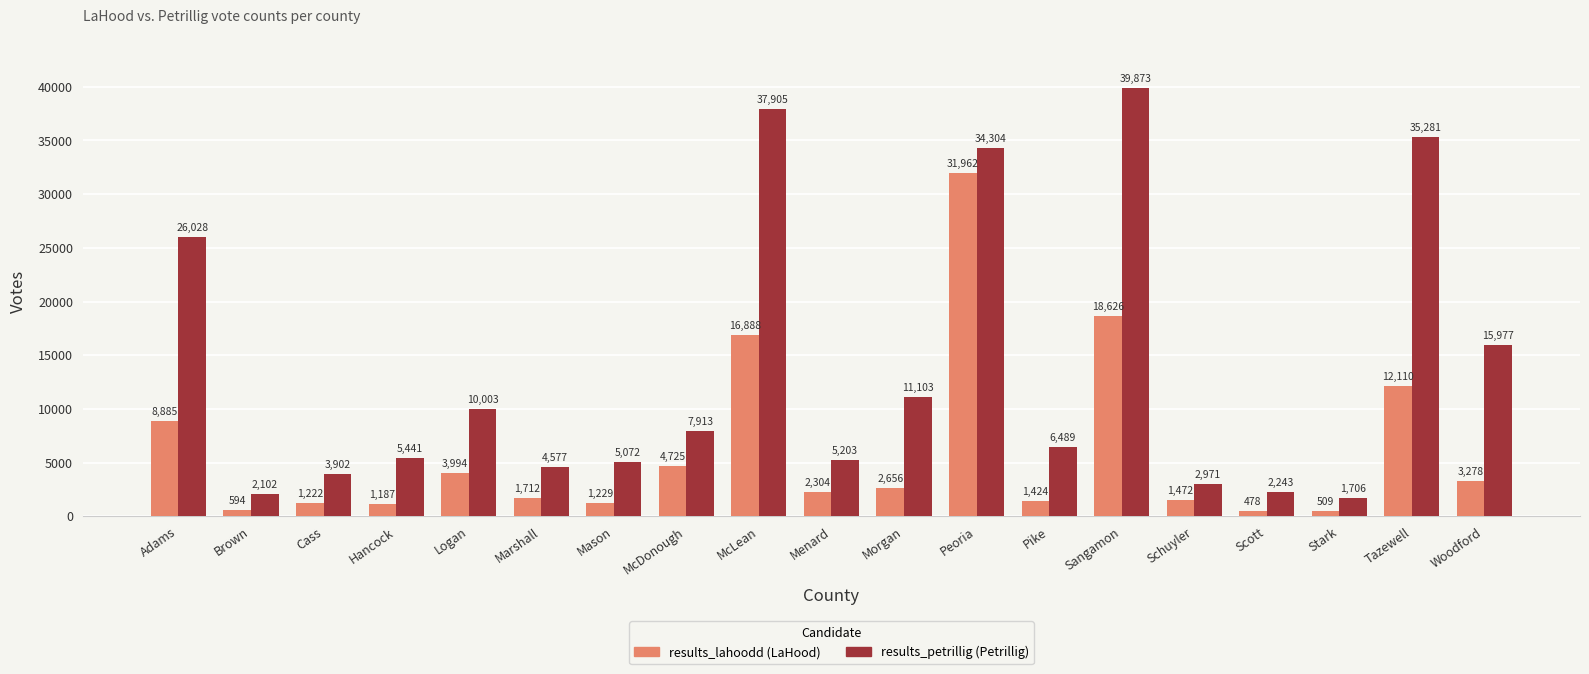

Count the number of categories in the chart.

19